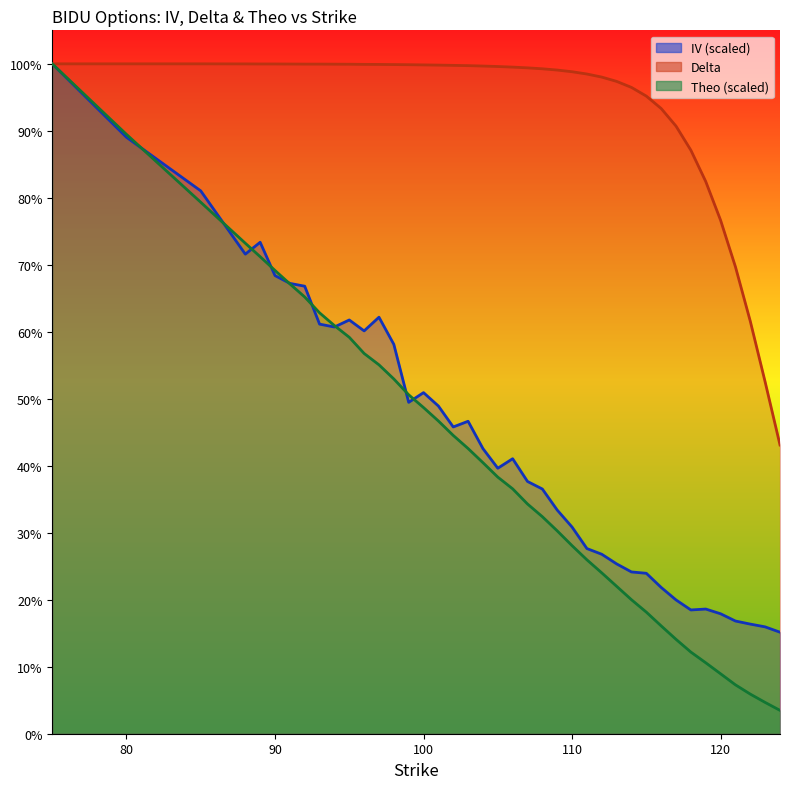

List the series in order of their peak value, highest first.

iv, delta, theo